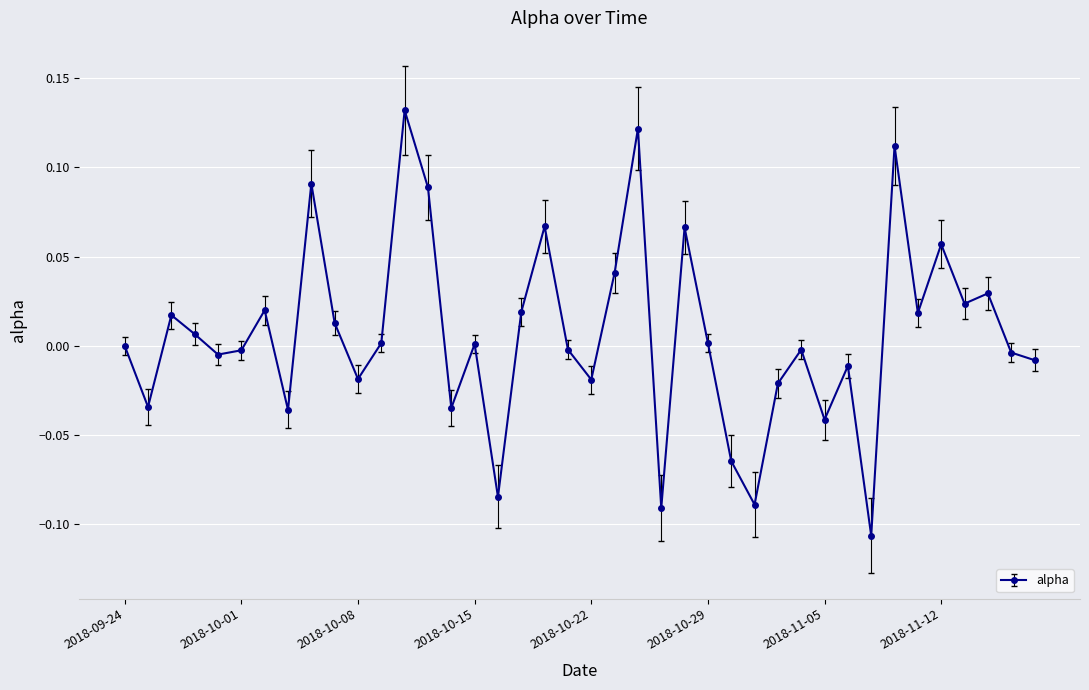

Does the chart have visible grid lines?

Yes